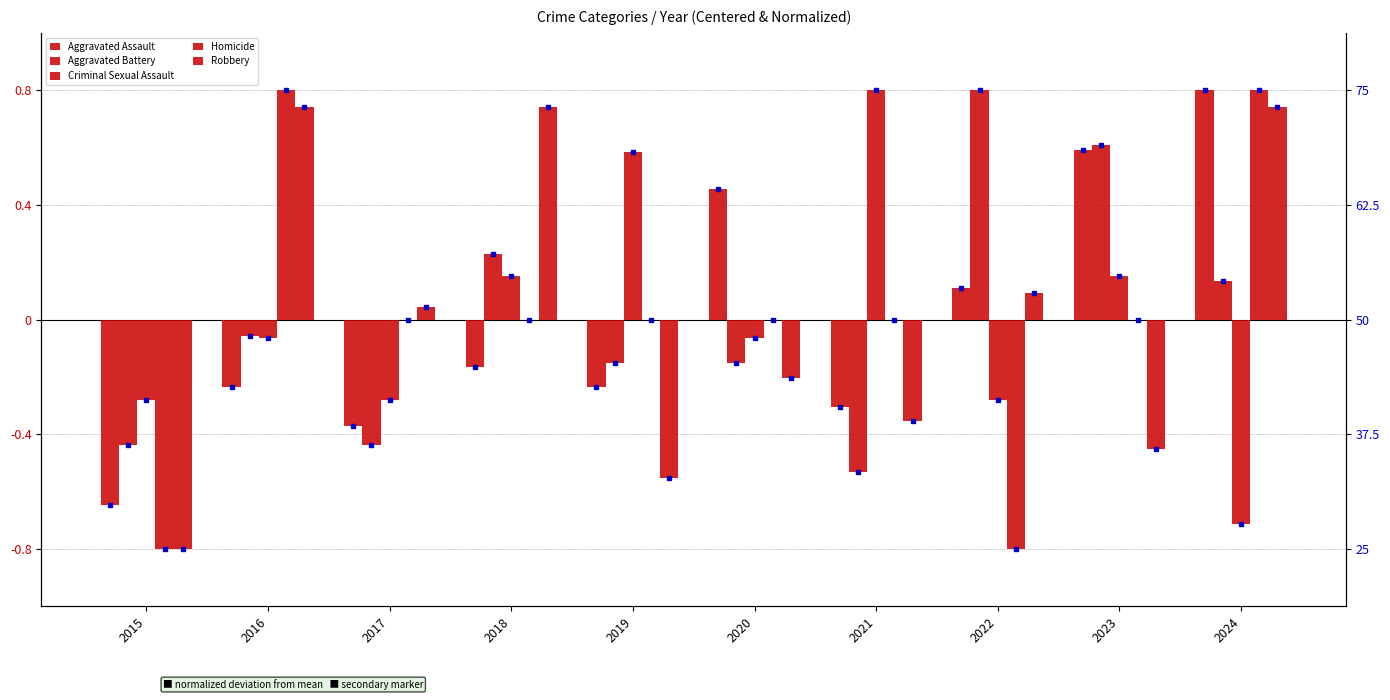

What value does the Robbery series have at 2020?

-0.2